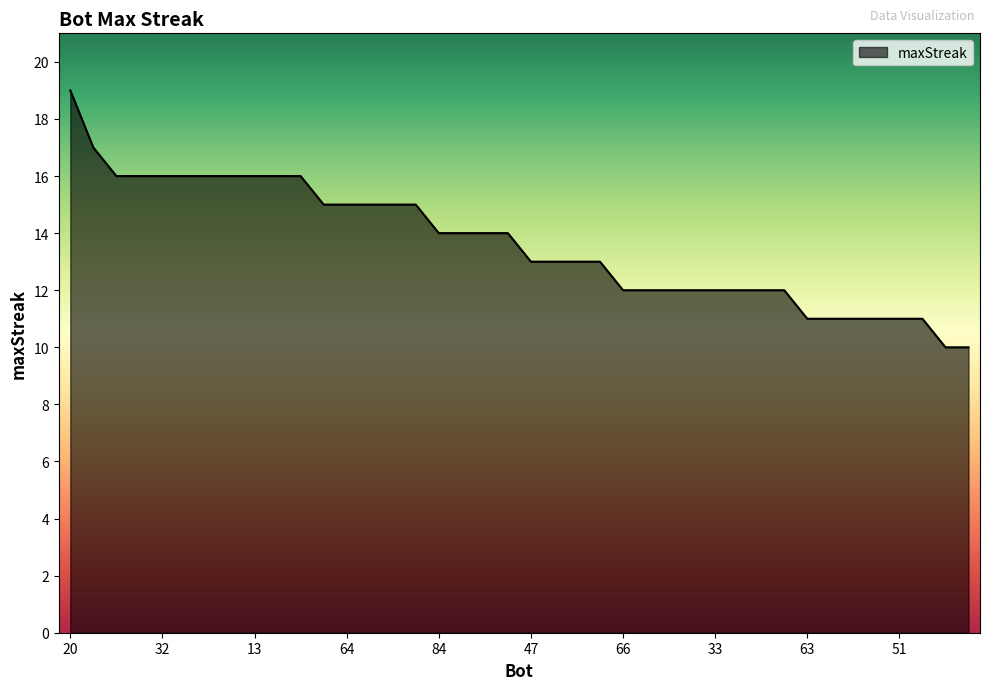

What is the difference between the maximum and minimum values?

9